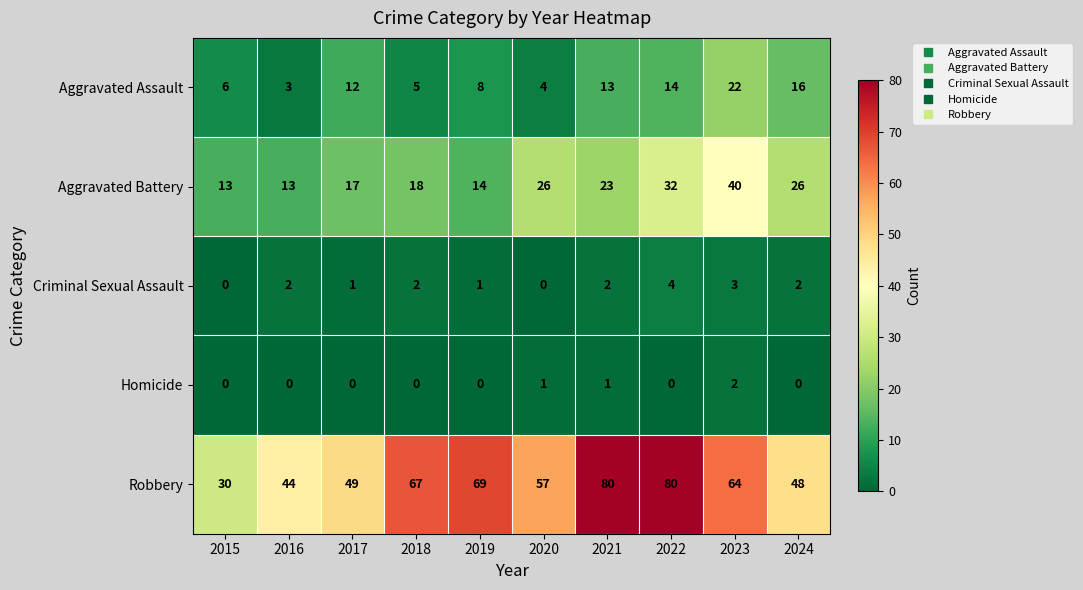

Which category has the lowest value in the Robbery series?

2015